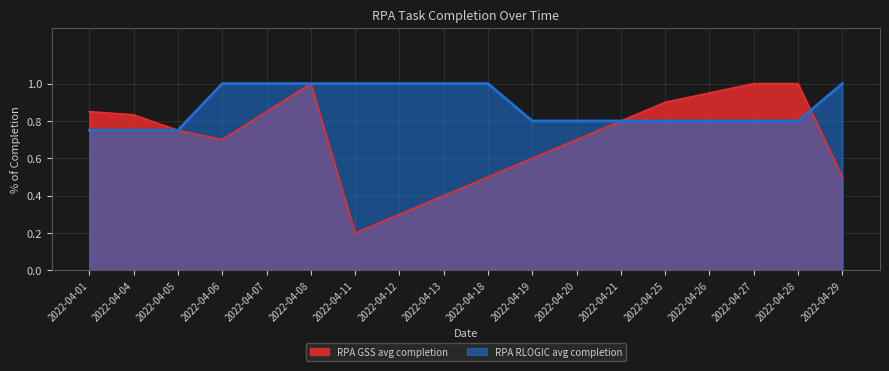

True or false: RPA RLOGIC avg completion has more than 1 interior local peaks.

False